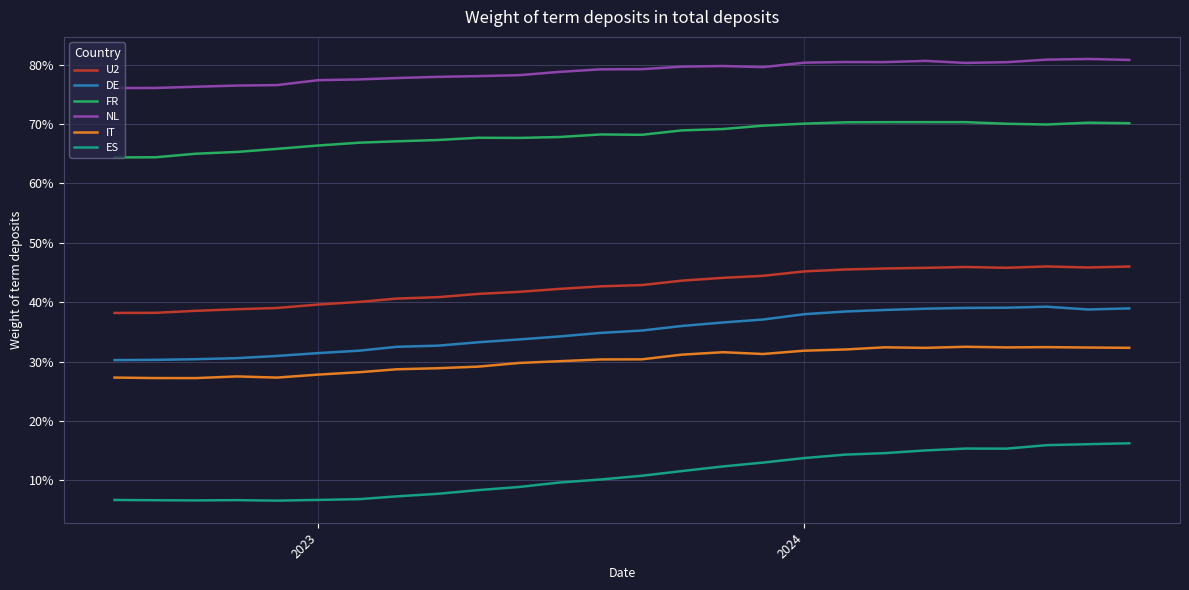

Is this an area chart (filled region under the line)?

No